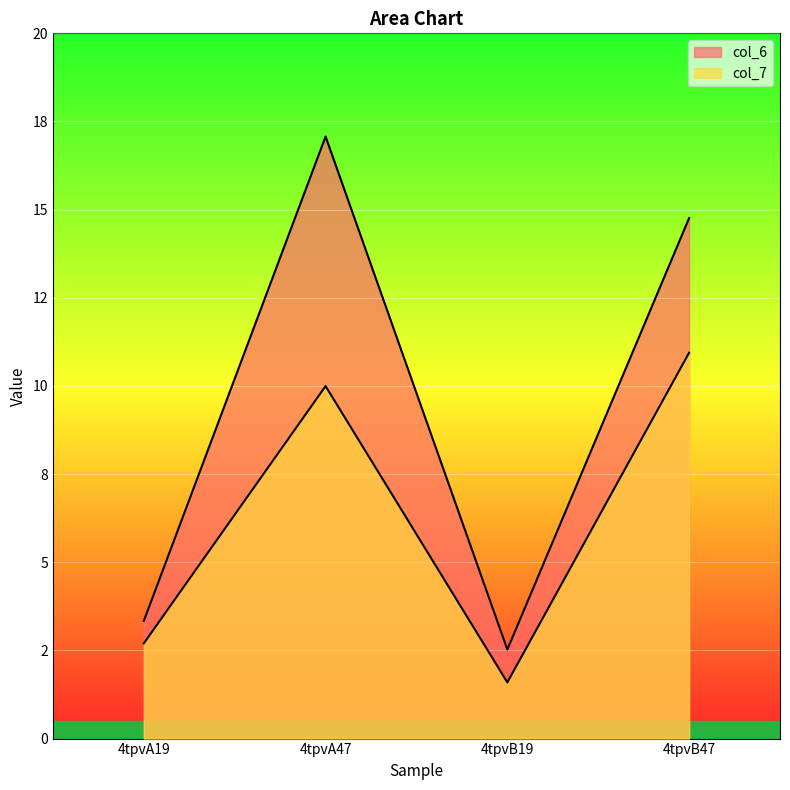

True or false: col_7 and col_6 cross at least once.

False